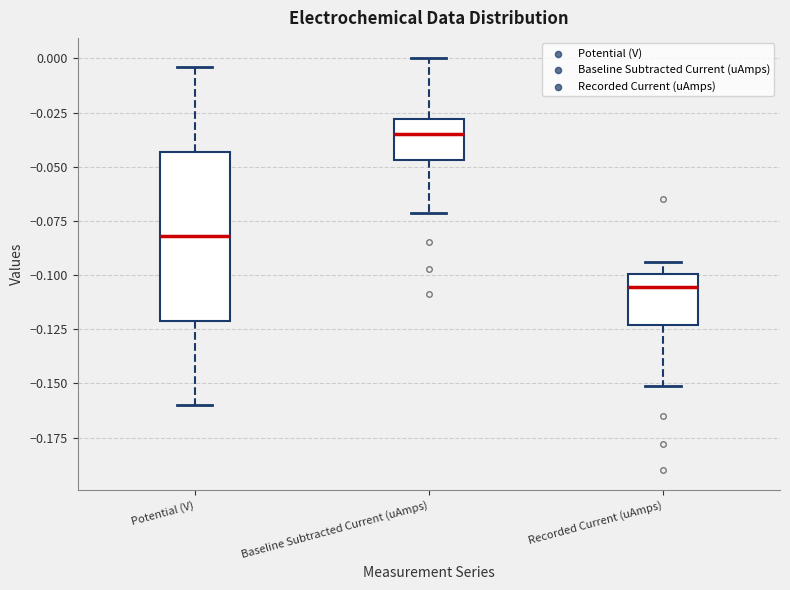

Which box is the tallest, from its lower edge to its upper edge?

Potential (V)